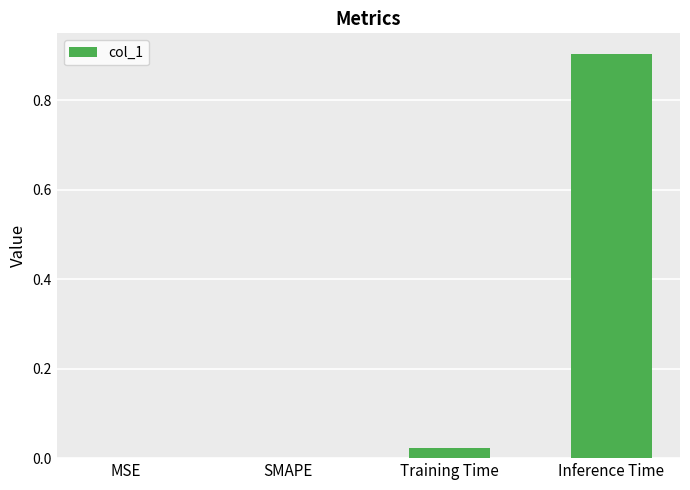

What is the sum of the values at SMAPE and Inference Time?

0.9